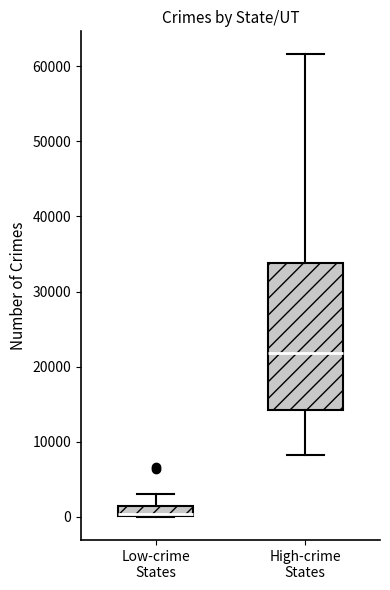

Which box has the lowest median line?

Low-crime States